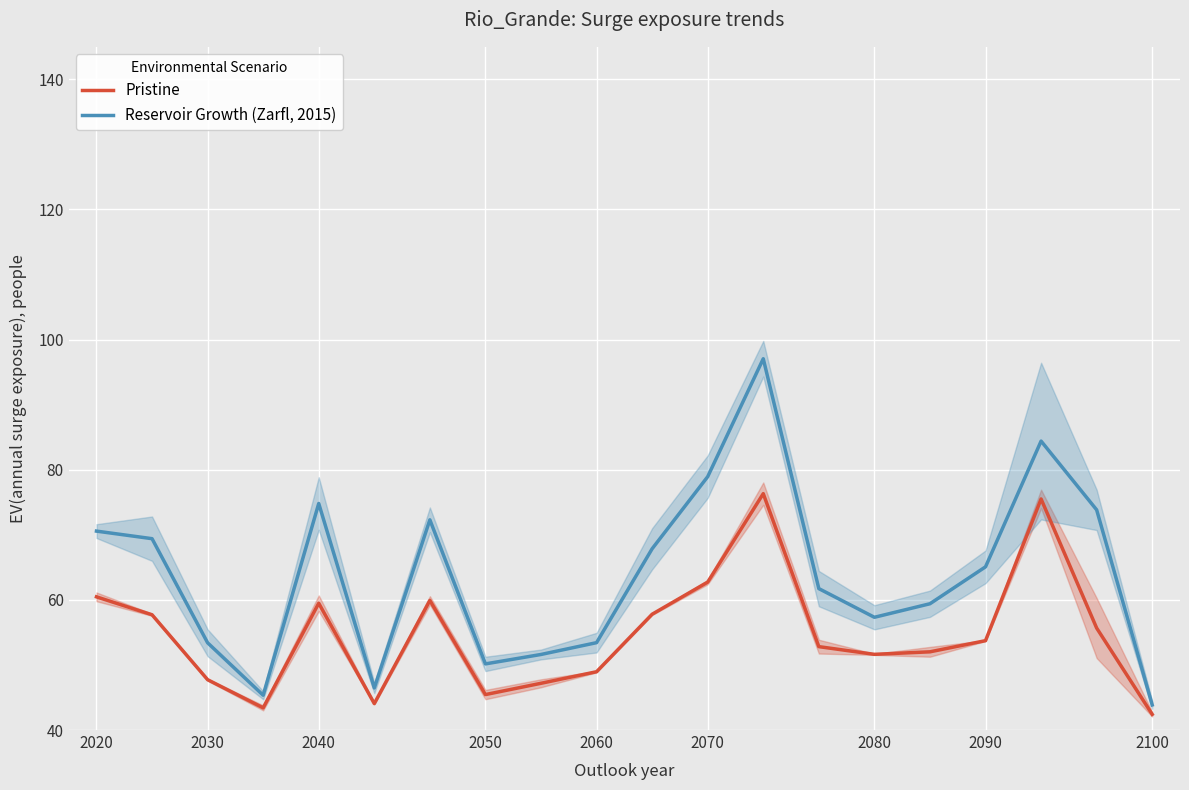

True or false: Pristine has a value of 62.7 at 2070.

True